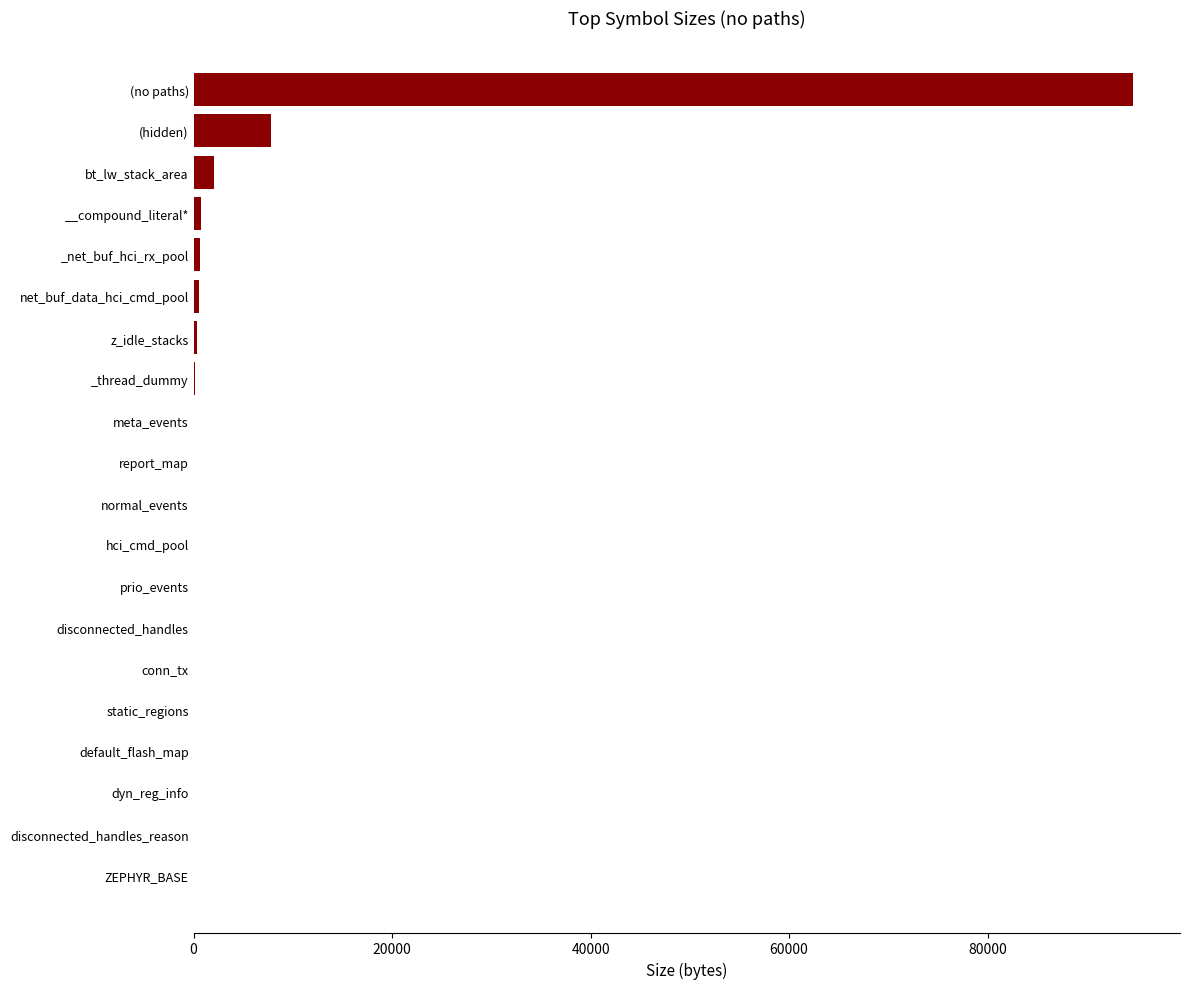

At which label is the value closest to 47337?

(hidden)